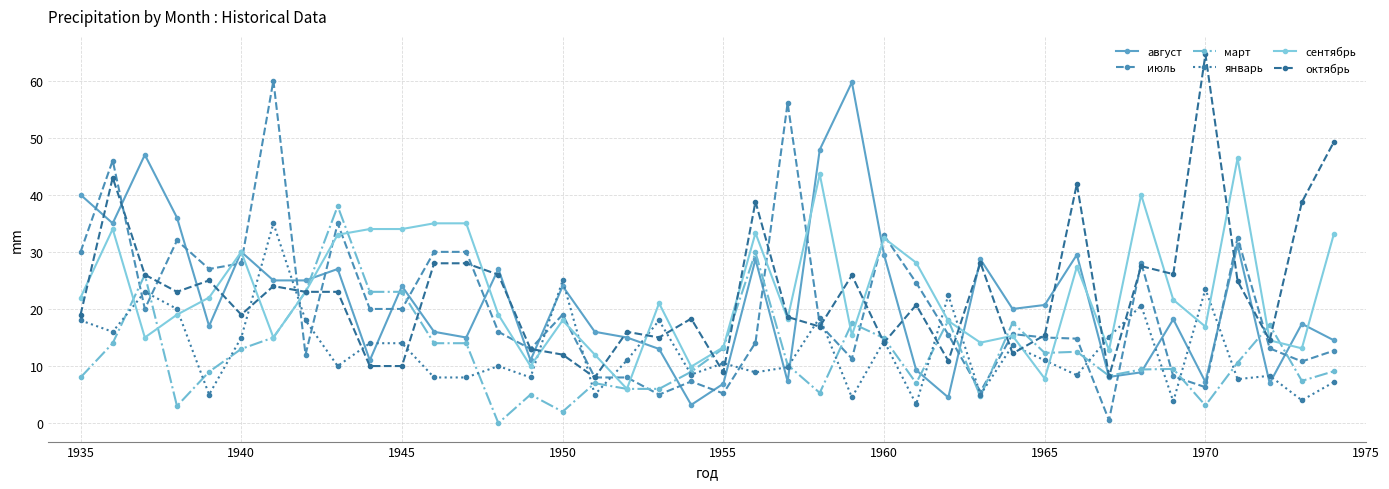

What is the highest value of the март series?

38.0